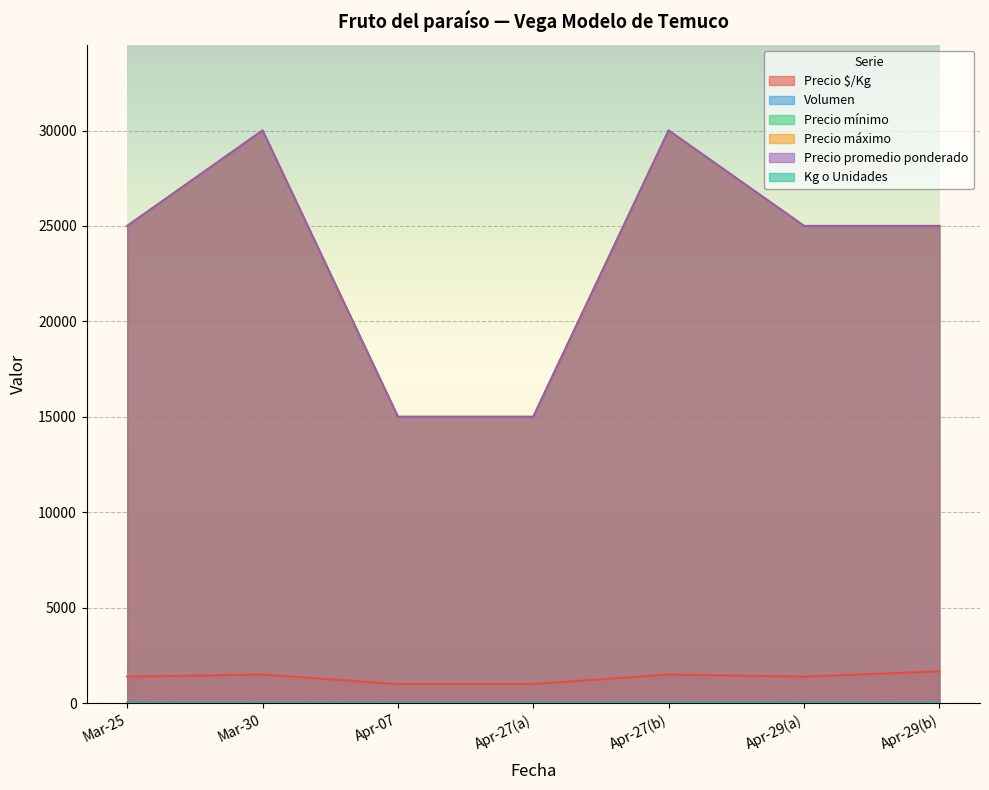

What is the value of the Volumen point at the 5th from the left?

20